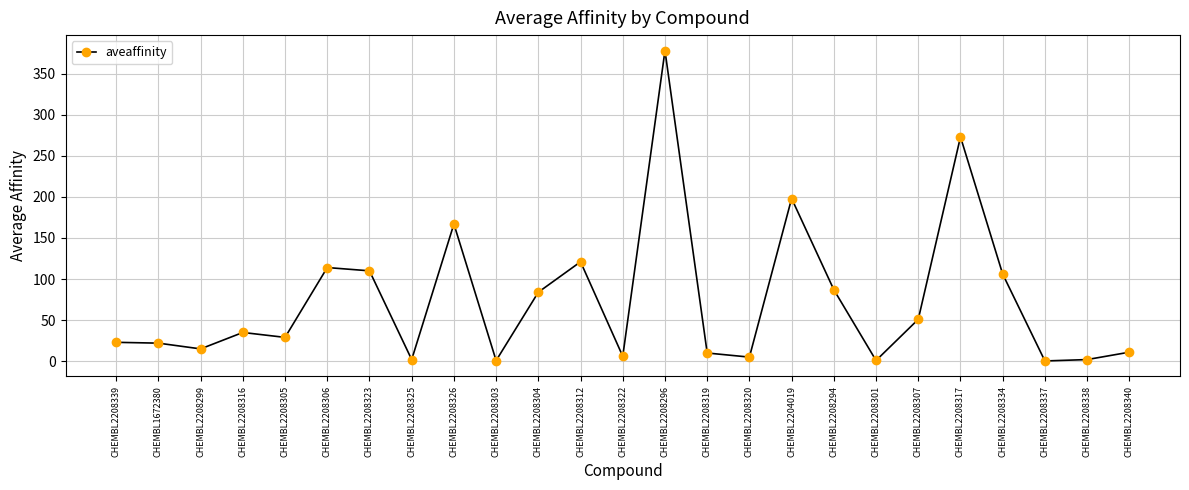

The chart shows a value of 52.6 at CHEMBL2208294. True or false?

False